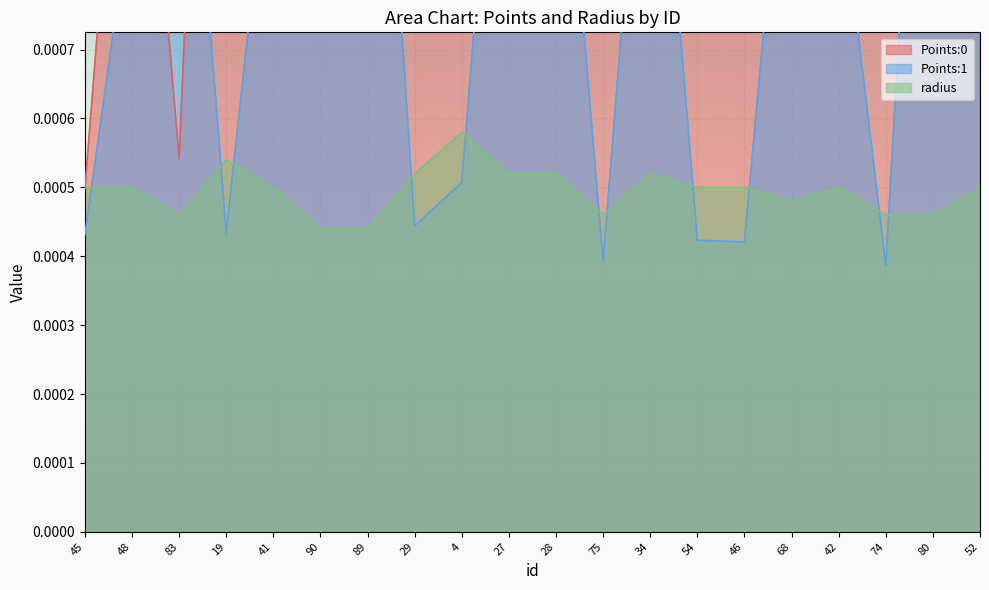

How many interior local valleys does the Points:0 series have?

5